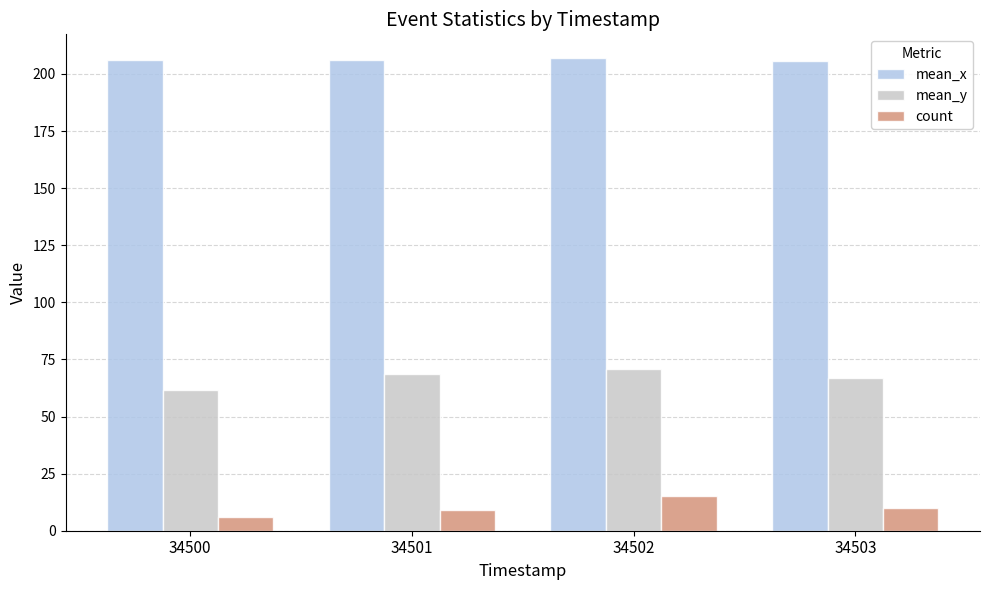

True or false: mean_y has a value of 82.3 at 34500.

False